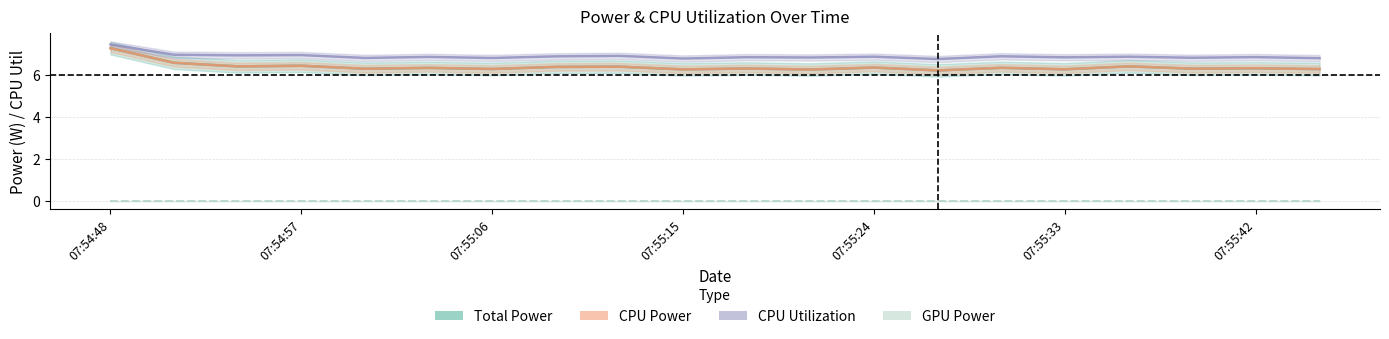

Does the chart display data point markers on the line(s)?

No